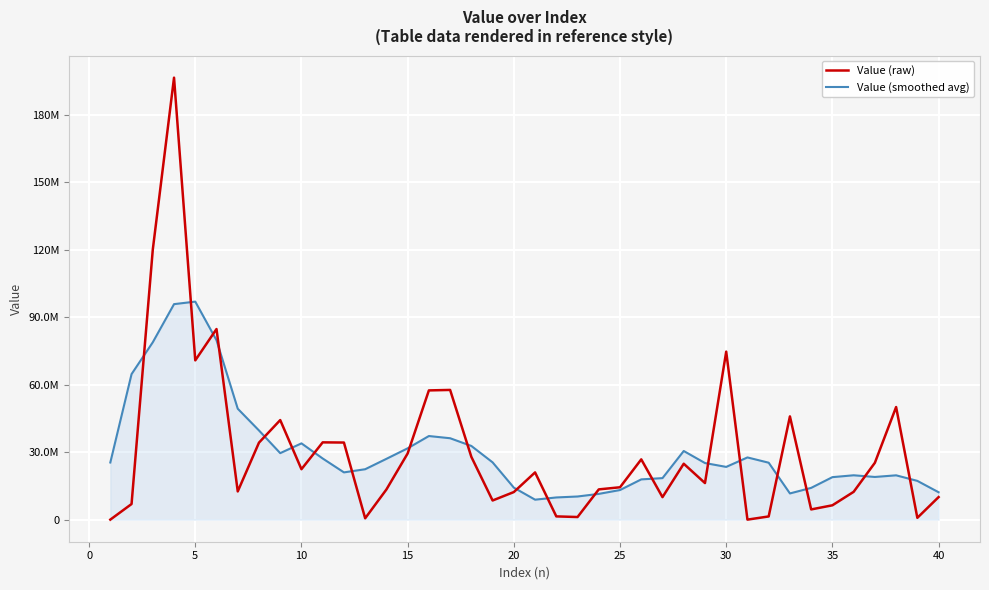

Is this an area chart (filled region under the line)?

Yes